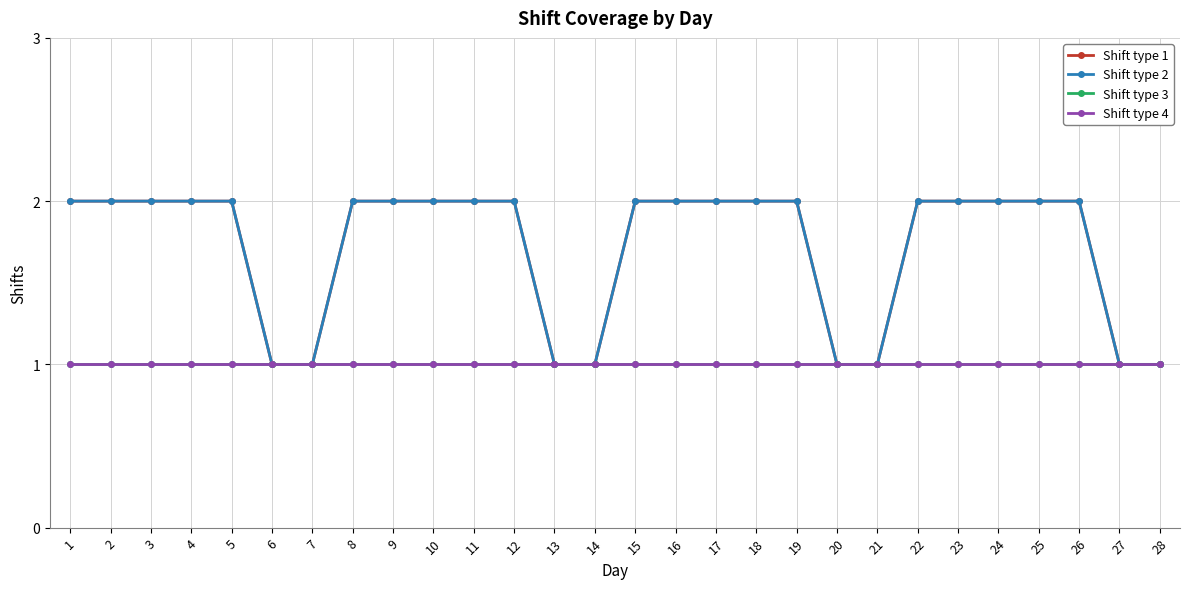

True or false: Shift type 3 and Shift type 1 intersect in this chart.

False